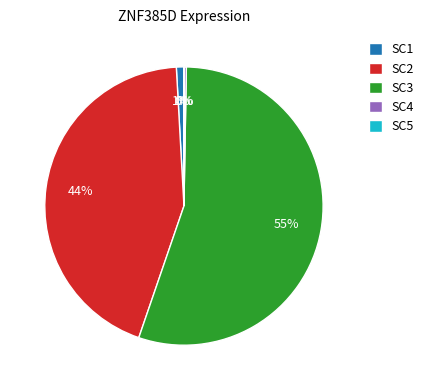

Is SC3 the majority of the pie?

Yes